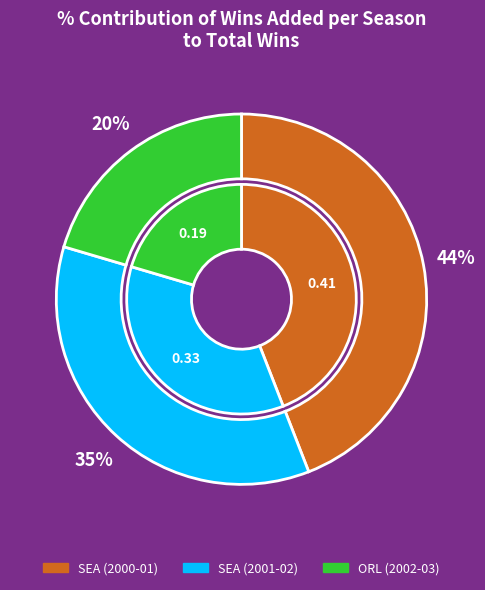

Do SEA (2001-02) and SEA (2000-01) together represent more than half of the pie?

Yes